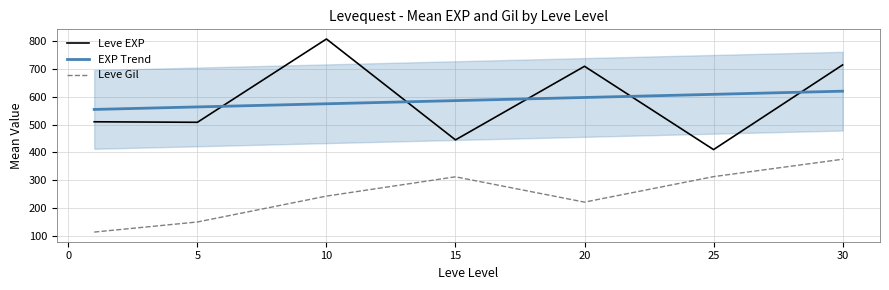

Which category has the highest value in the Leve Gil series?

30